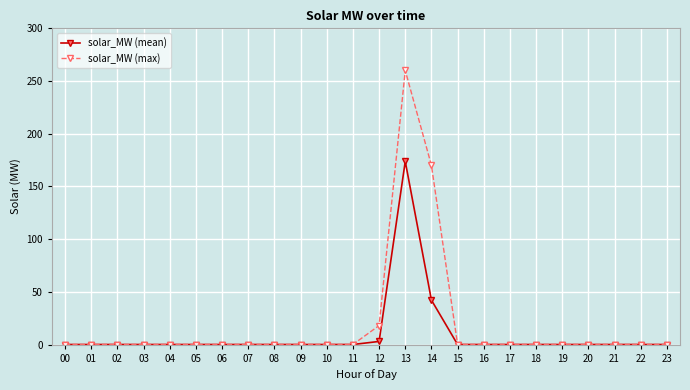

Rank the series by their maximum value, from highest to lowest.

solar_MW (max), solar_MW (mean)